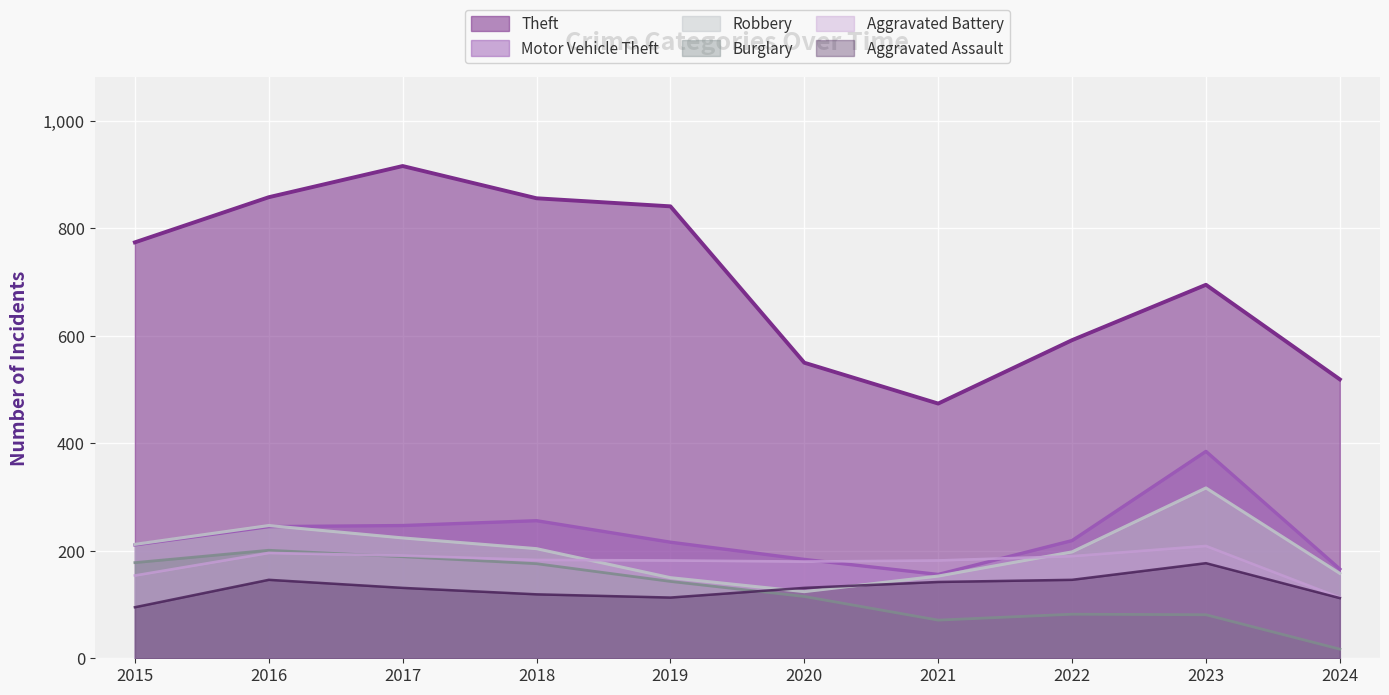

Is it true that Motor Vehicle Theft equals 323 at 2022?

False